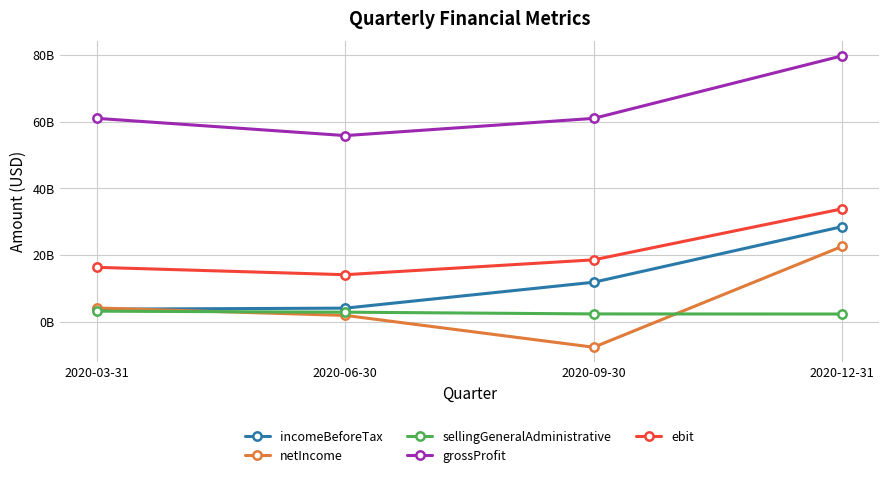

True or false: grossProfit and ebit cross at least once.

False